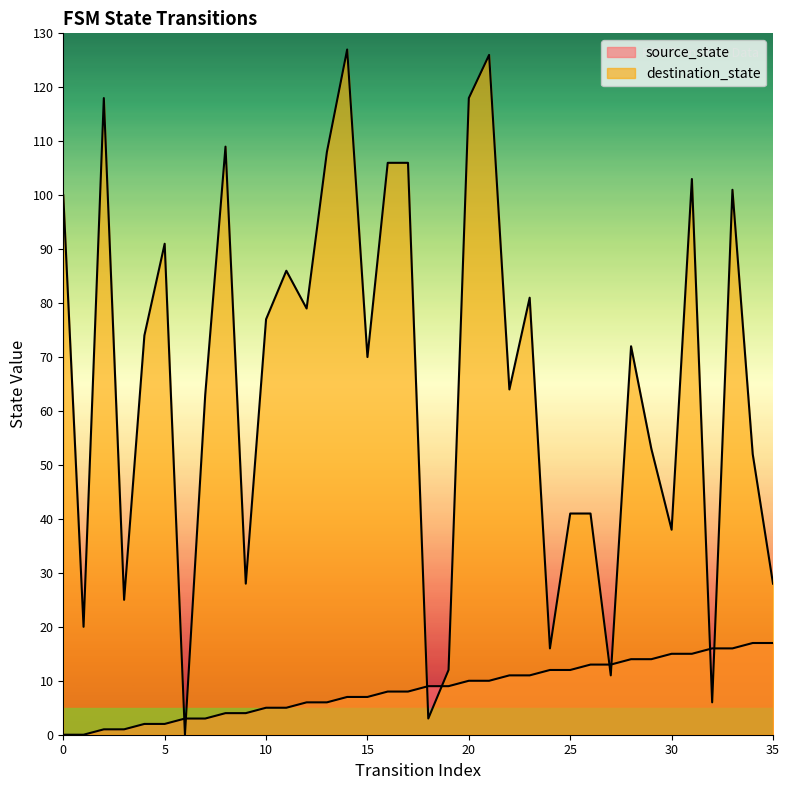

Which series has the largest total across all categories?

destination_state